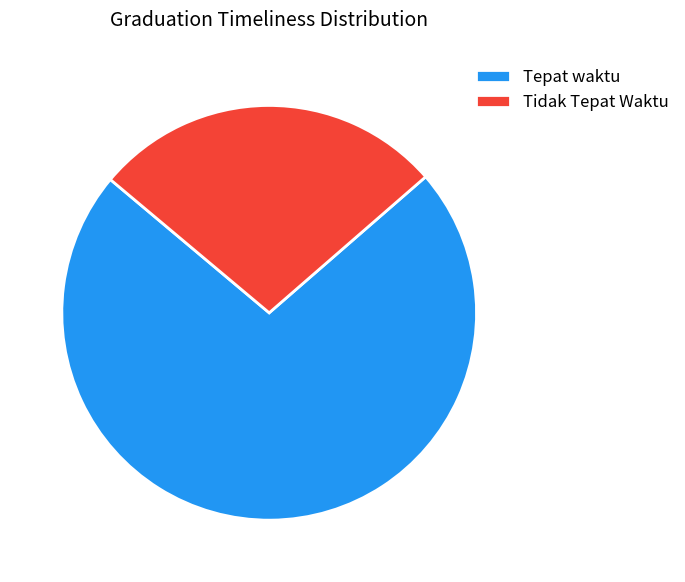

Combined, do Tepat waktu and Tidak Tepat Waktu account for over 50%?

Yes